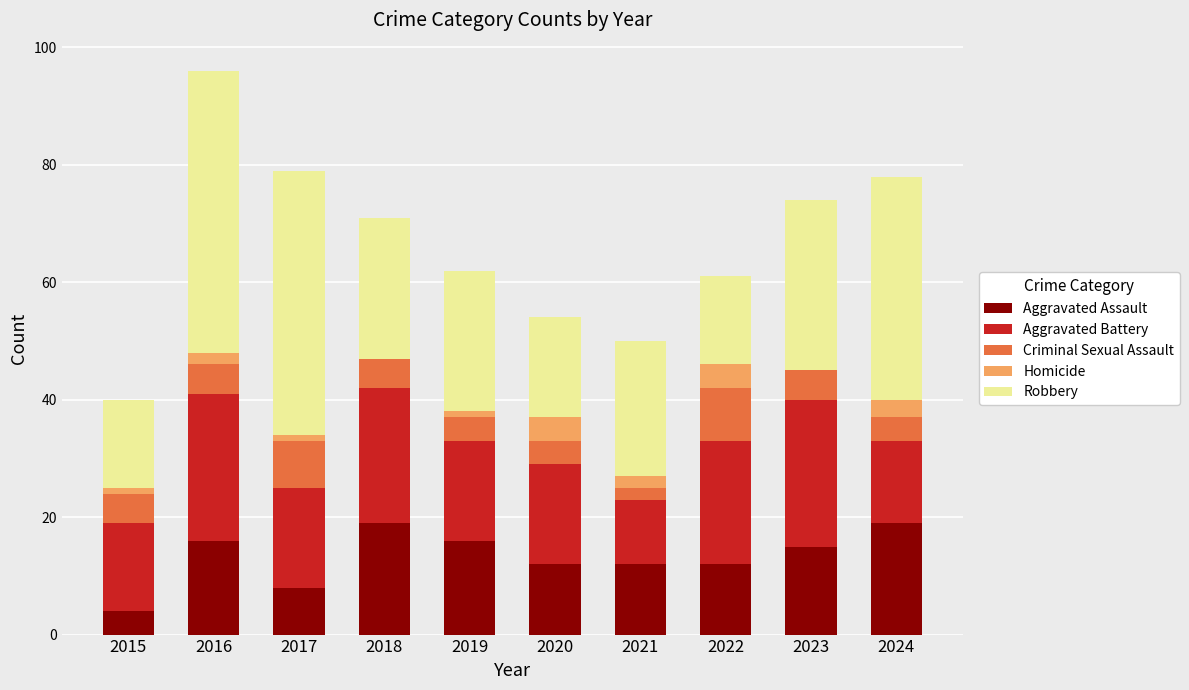

What is the total value across all series at 2023?

74